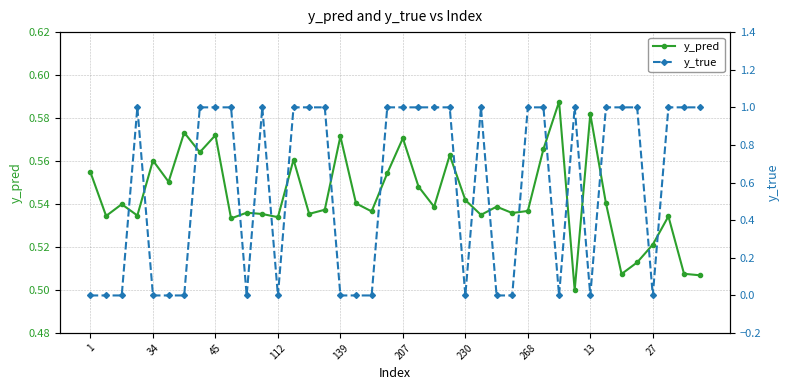

Which series has the widest spread of values?

y_true